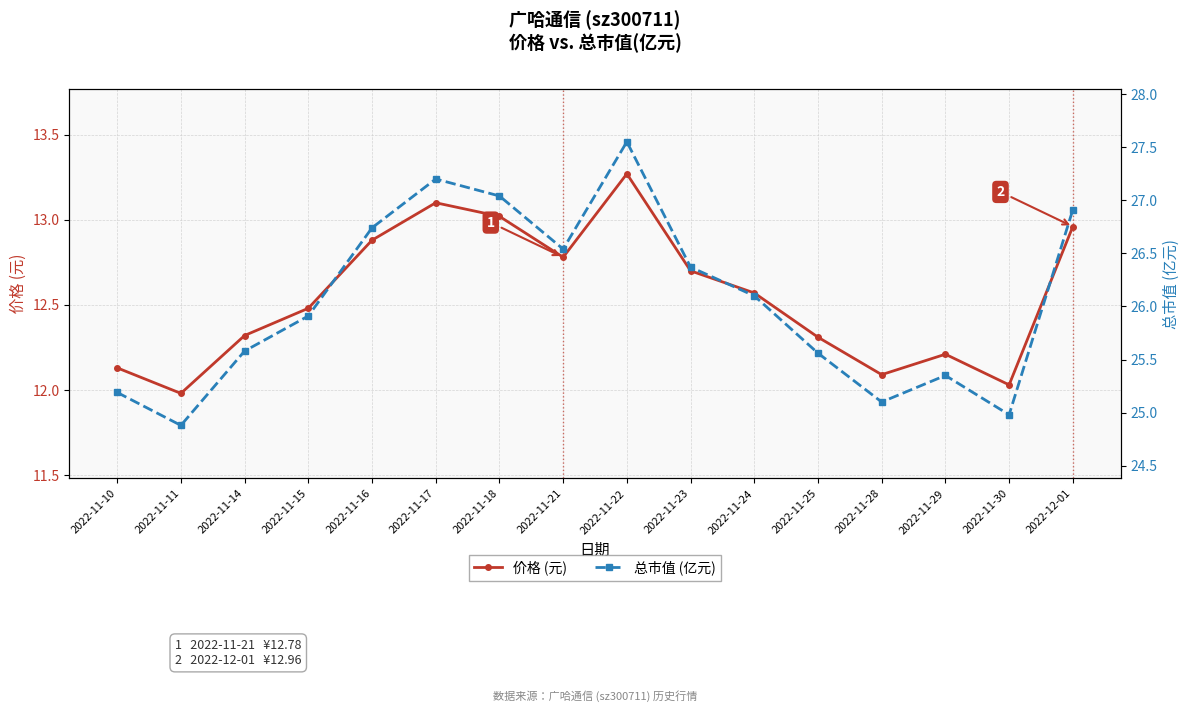

What is the sum of all 价格 (元) values?

200.8